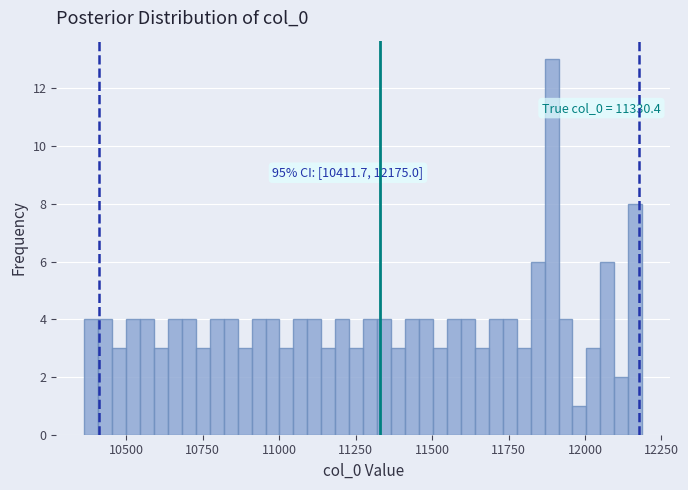

Around what value on the x-axis is the tallest bar? Give the approximate position of its centre, as read against the axis.

11900